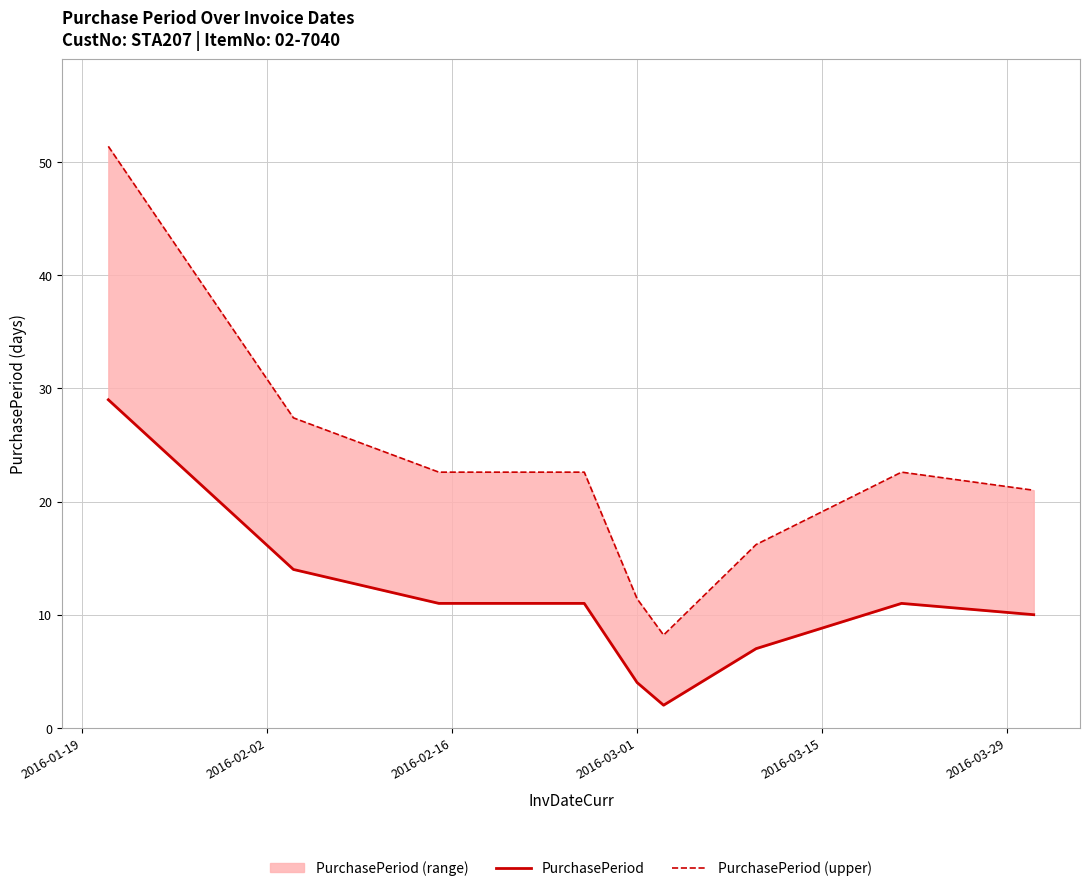

At which label does PurchasePeriod (upper) first exceed 22?

2016-01-19